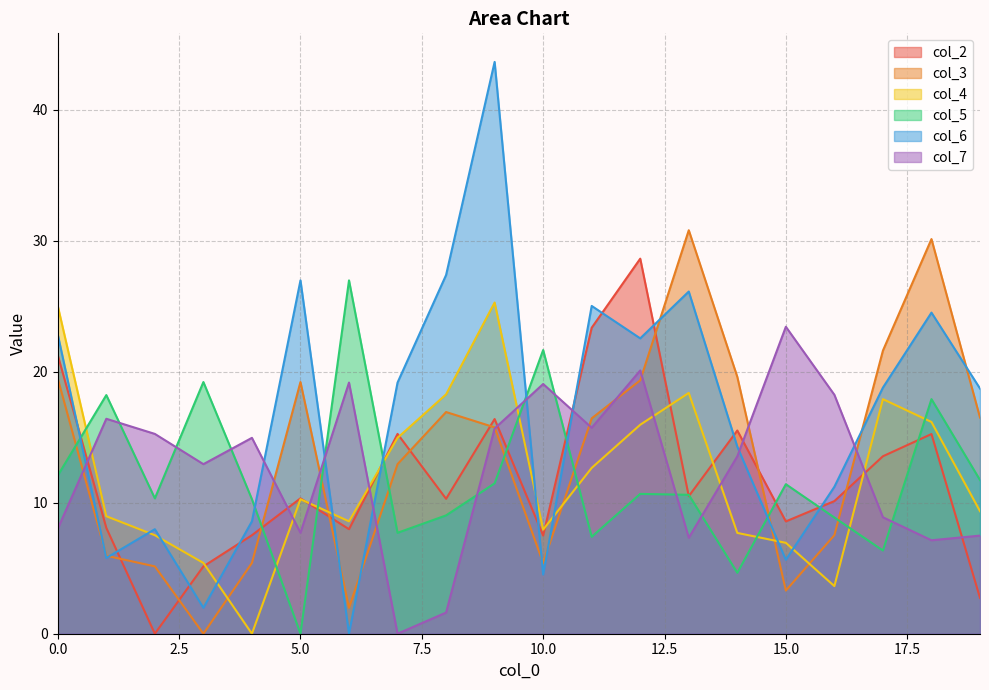

How many lines are shown in the chart?

6